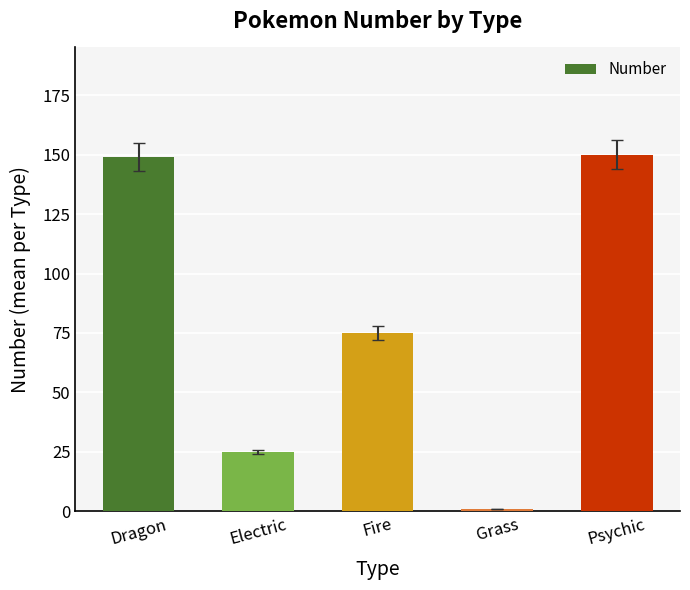

Reading left to right, what are all the values shown in this chart?

Dragon=149	Electric=25	Fire=75	Grass=1	Psychic=150